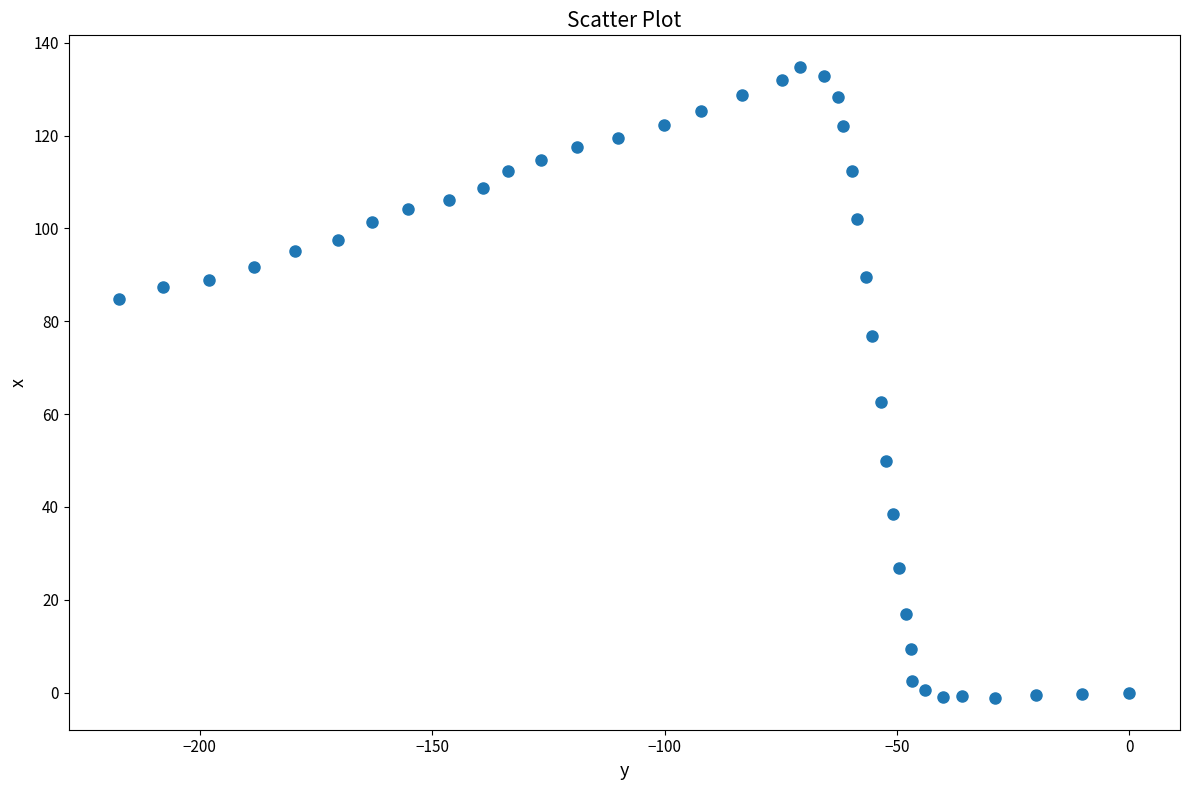

What is the range of Y values (max minus min)?

136.0